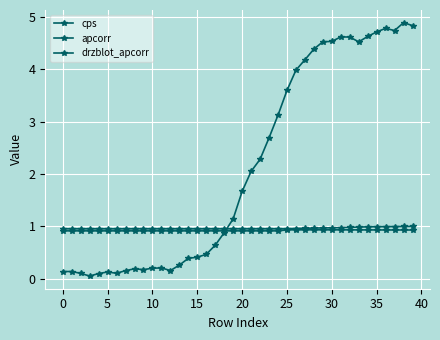

Is this an area chart (filled region under the line)?

No